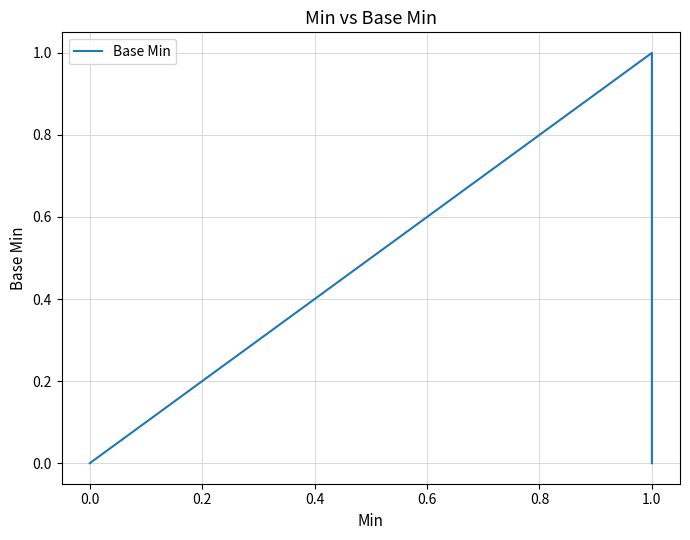

The chart shows a value of 1 at 1.0. True or false?

False